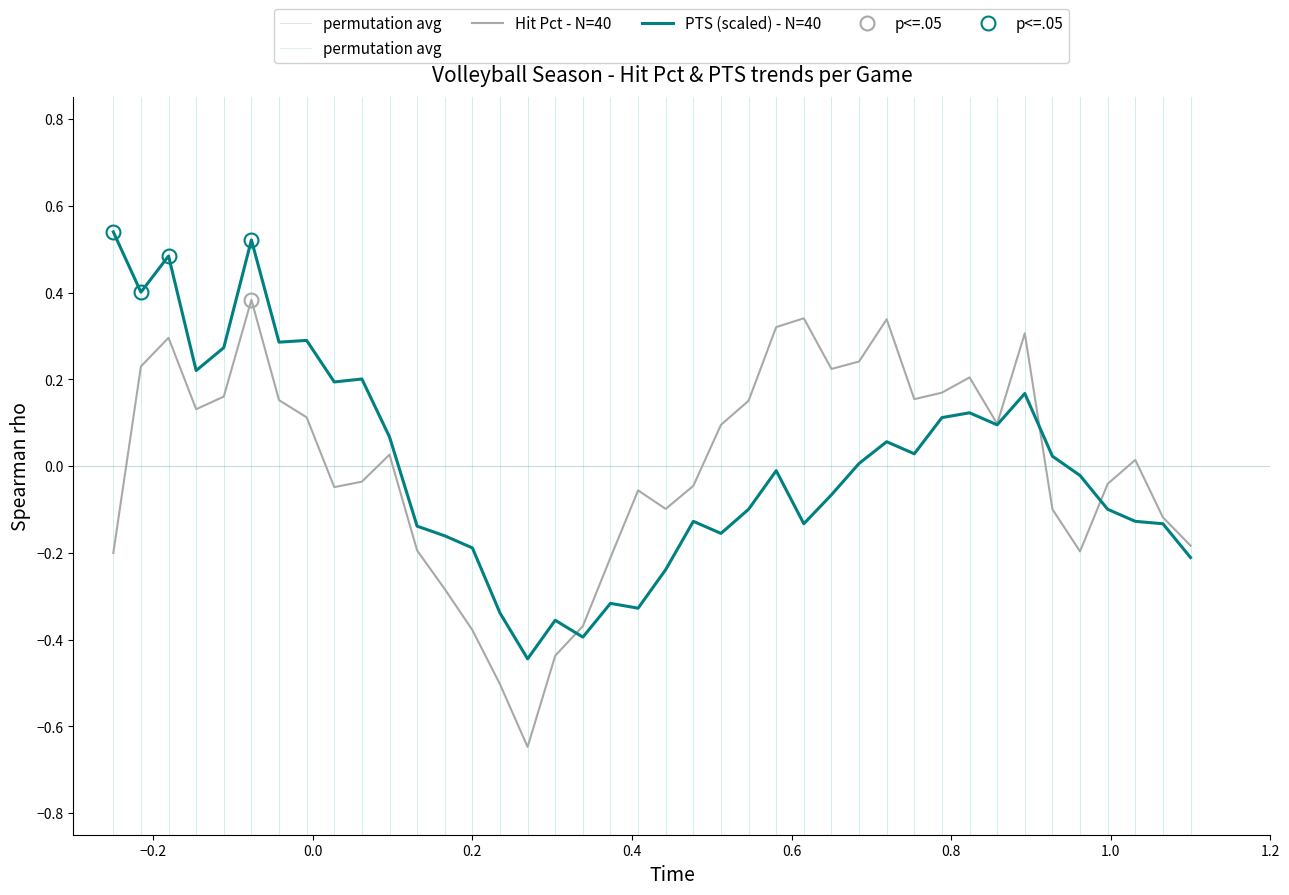

What is the difference between the second highest and second lowest values in the PTS (scaled) - N=40 series?

0.9